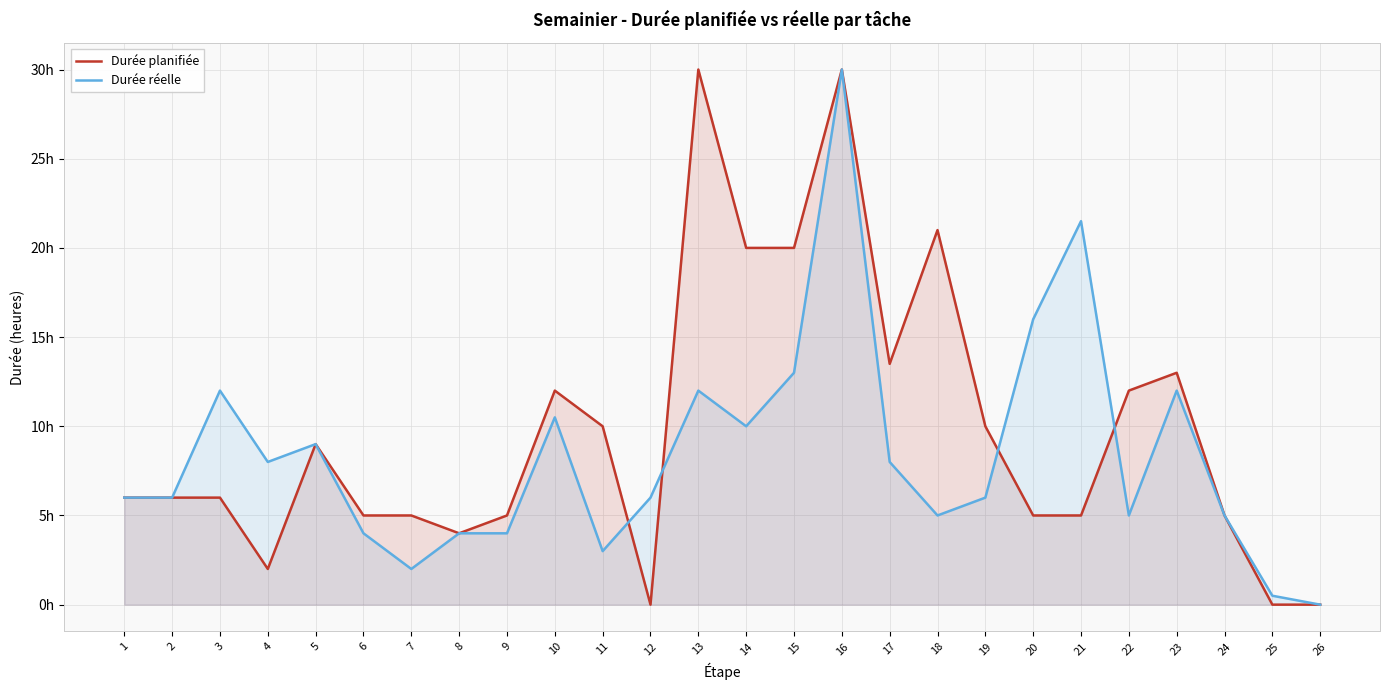

Is it true that Durée réelle equals 2.3 at 1?

False